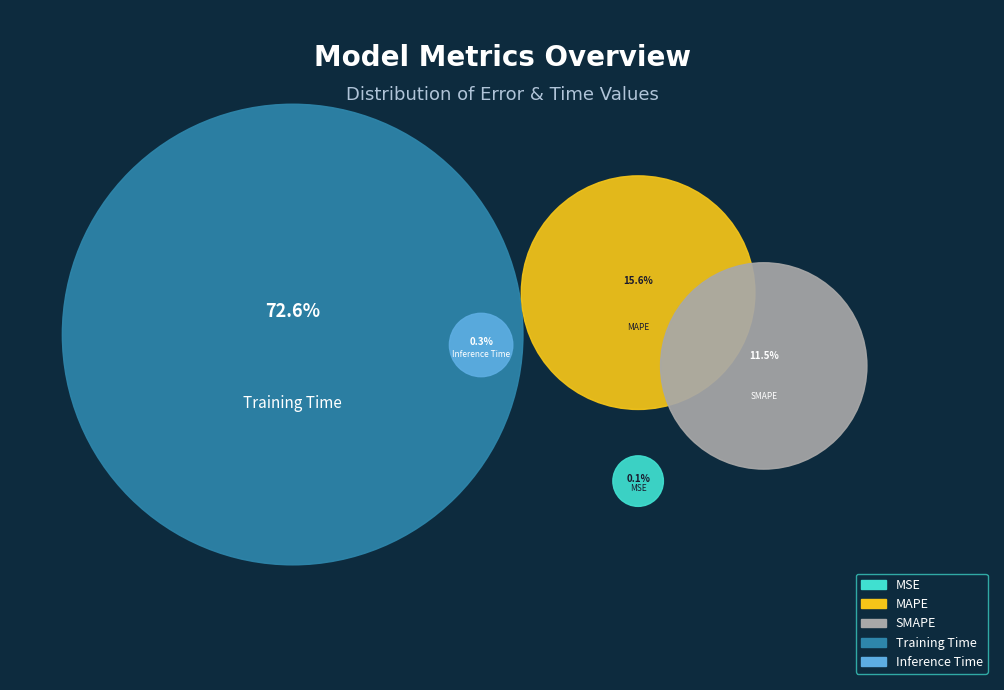

How much of the chart is everything except SMAPE?

88.5%